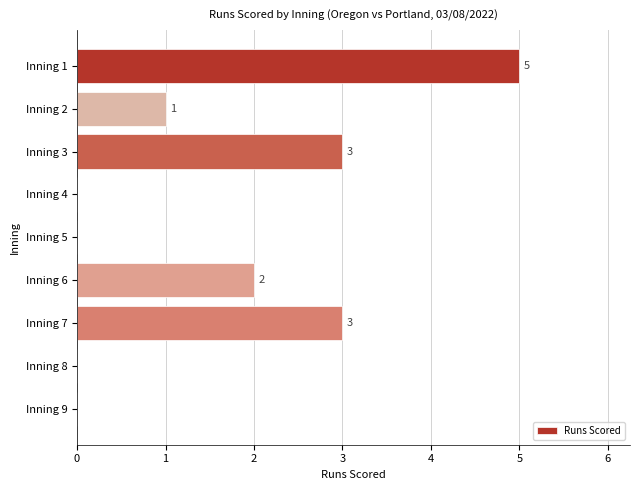

Are the bars horizontal?

Yes